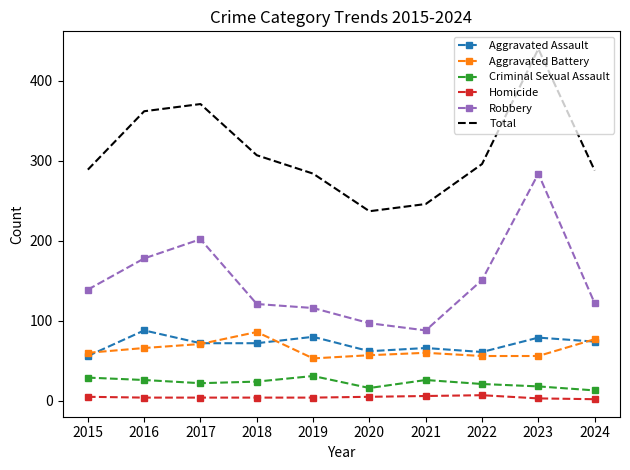

At which category is the sum across all series the highest?

2023